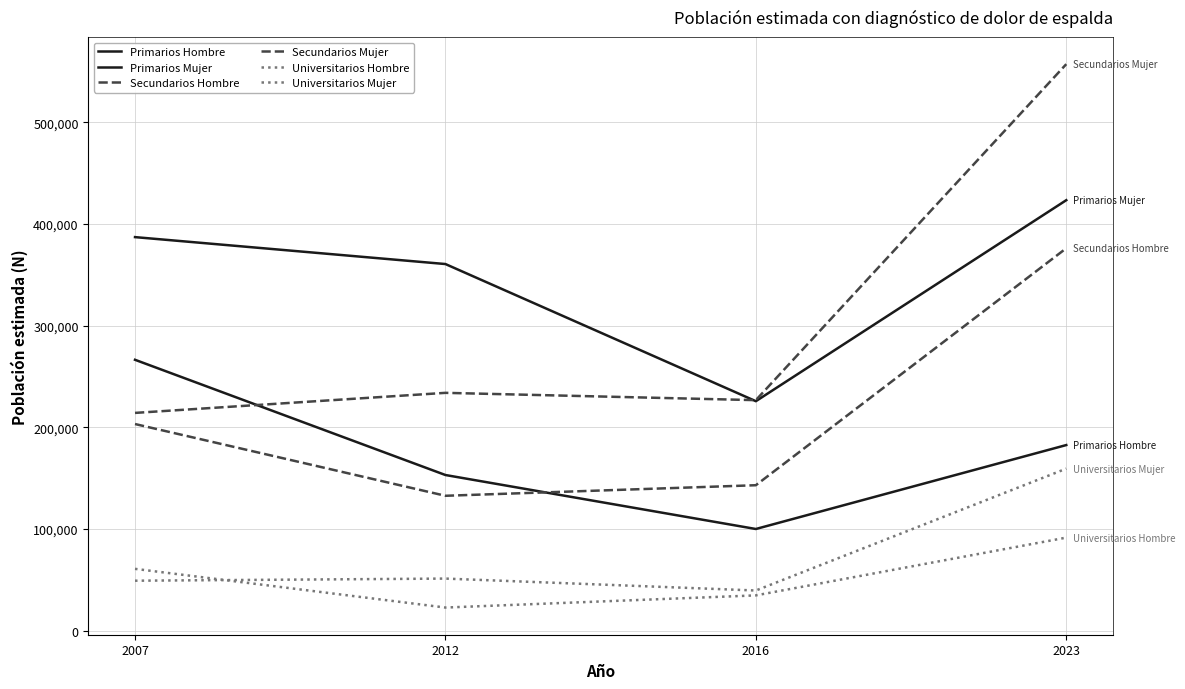

Does the chart display data point markers on the line(s)?

No